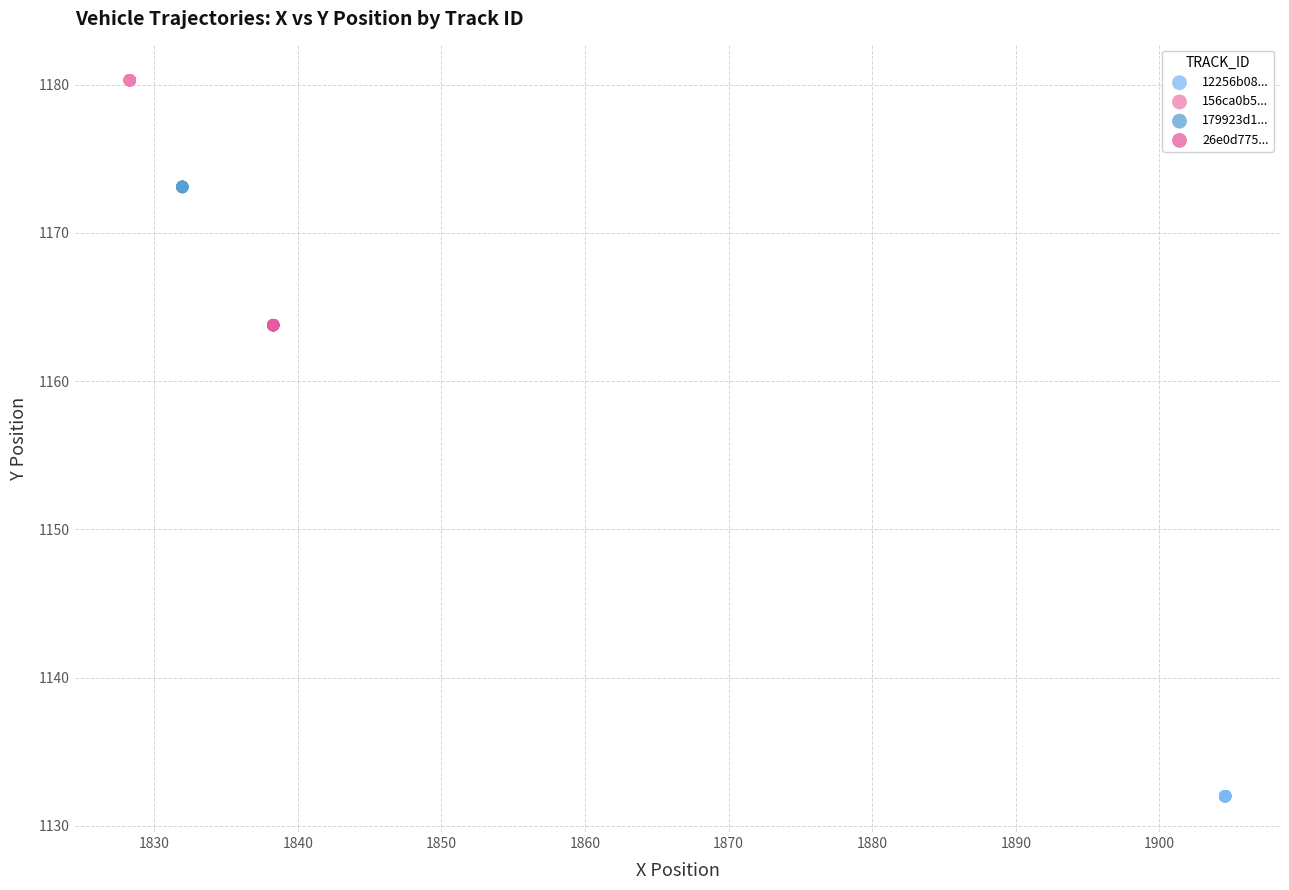

Which series contains the lowest Y value?

12256b08...